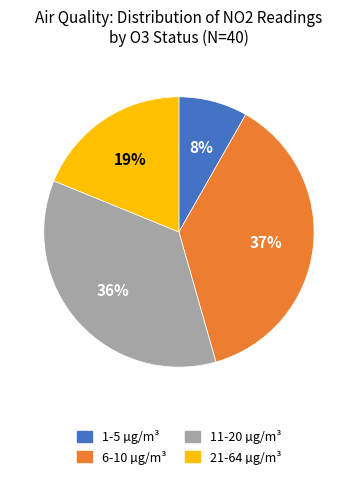

Does any single category account for the majority?

No